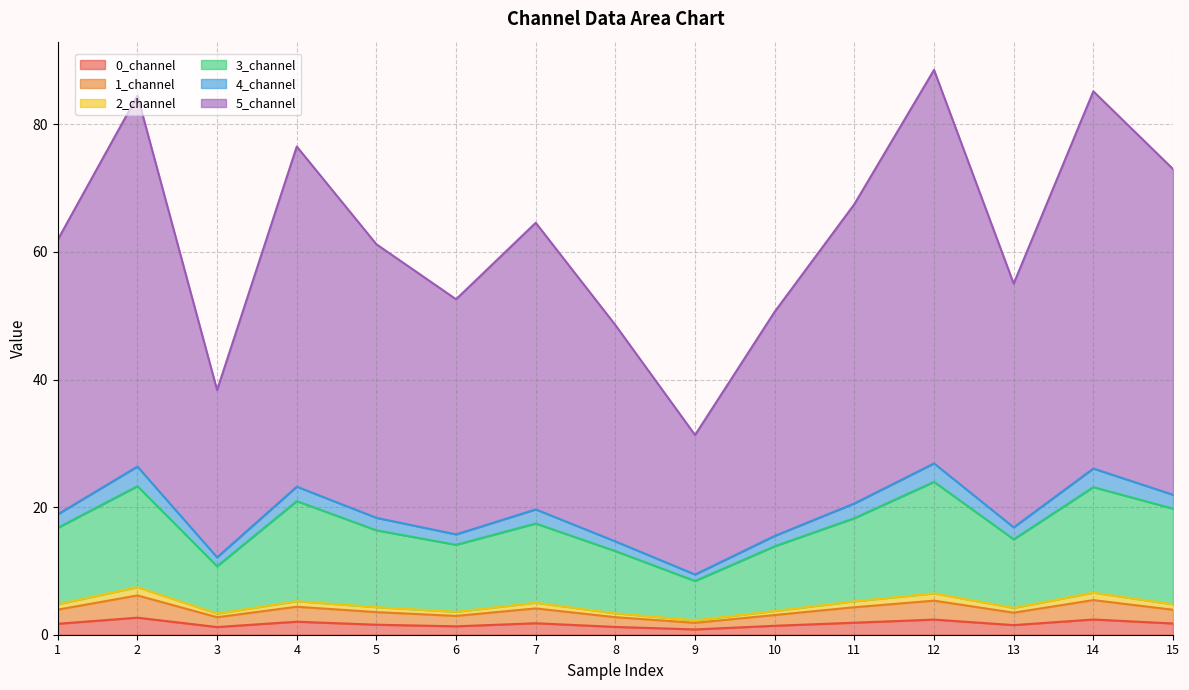

Where does the 1_channel series first go above 4?

Row 1